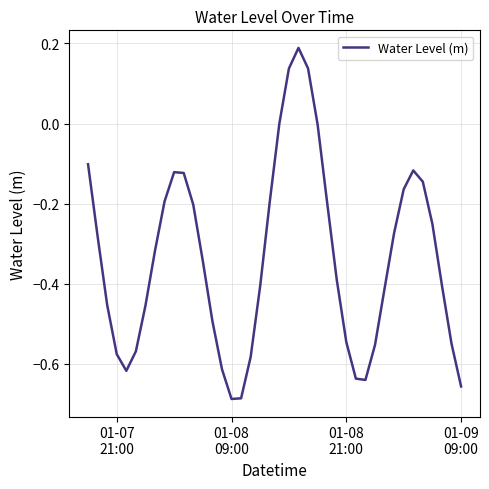

What is the difference between the maximum and minimum values?

0.9